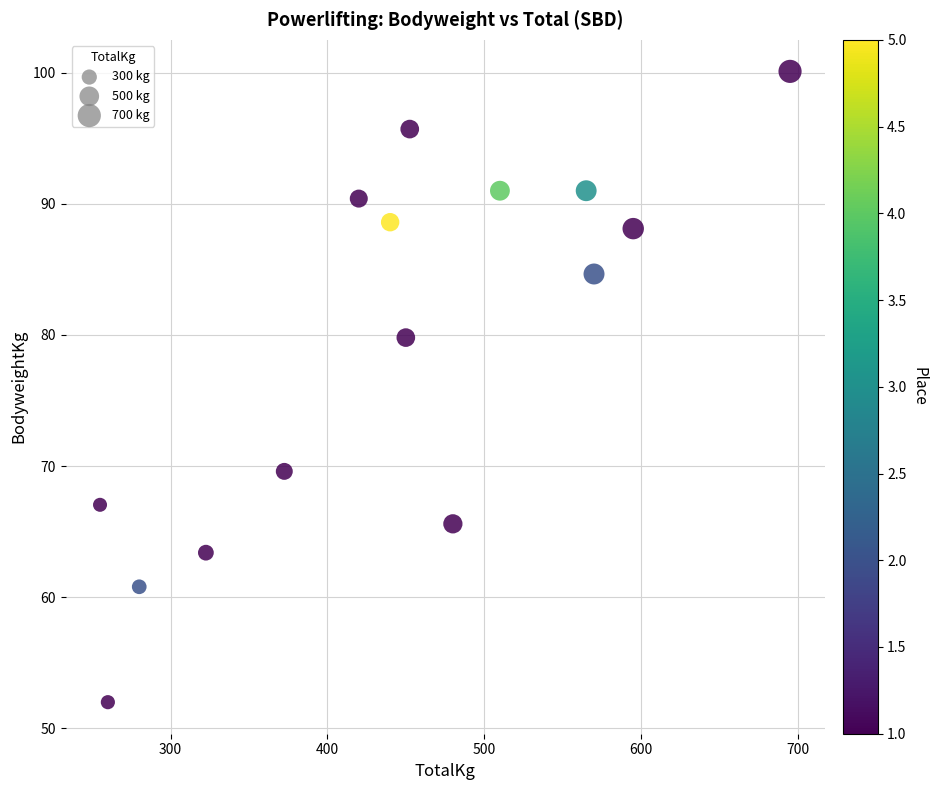

What Y value in the scatter plot is closest to 76?

79.8